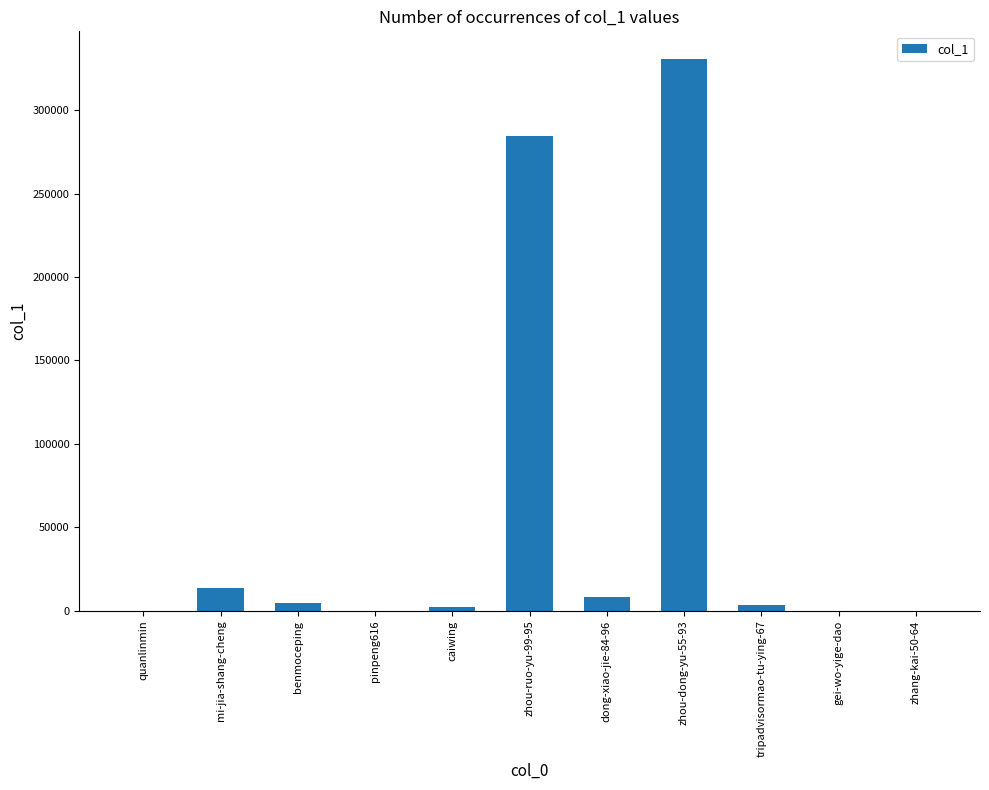

At which category does the chart reach its peak across all series?

zhou-dong-yu-55-93